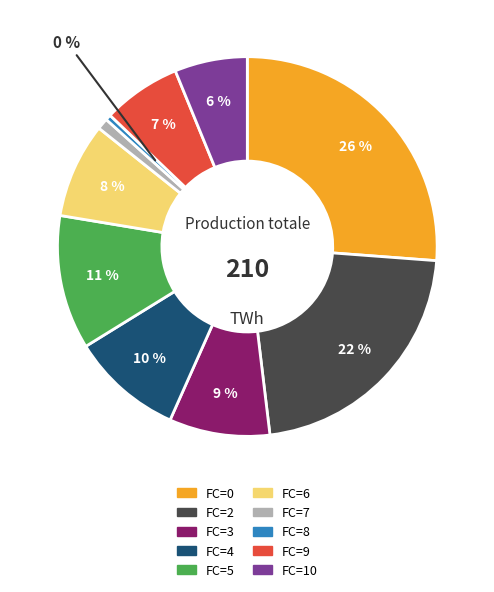

Is there any slice that represents more than half of the pie?

No